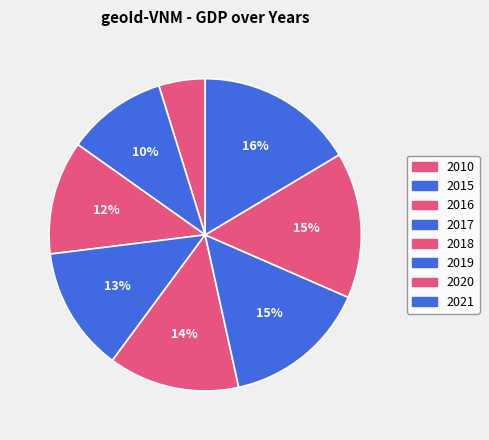

Which category has the biggest portion of the pie?

2021